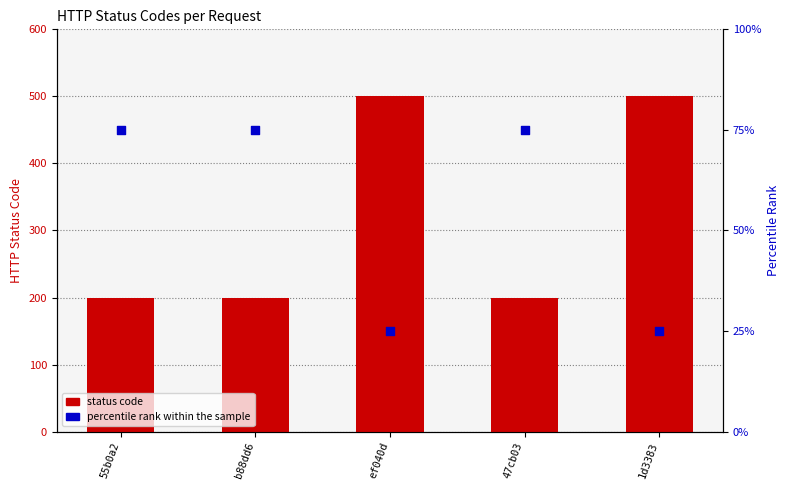

At which category is the sum across all series the highest?

ef040d